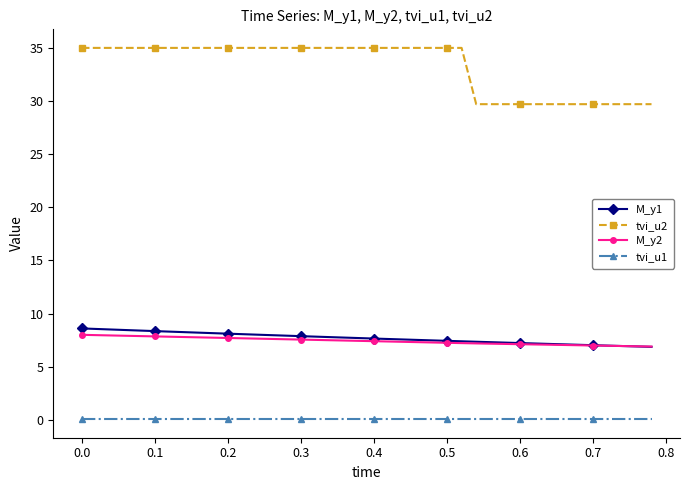

True or false: tvi_u1 and M_y1 cross at least once.

False